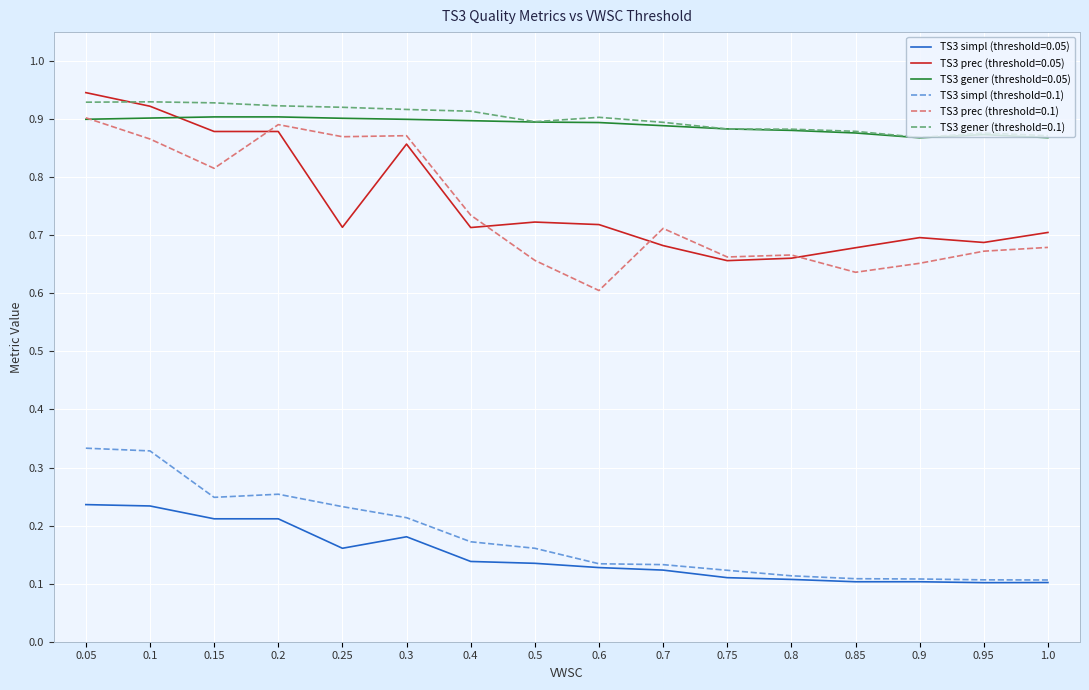

The TS3 prec (threshold=0.1) series shows 0.7 at 0.8. True or false?

True